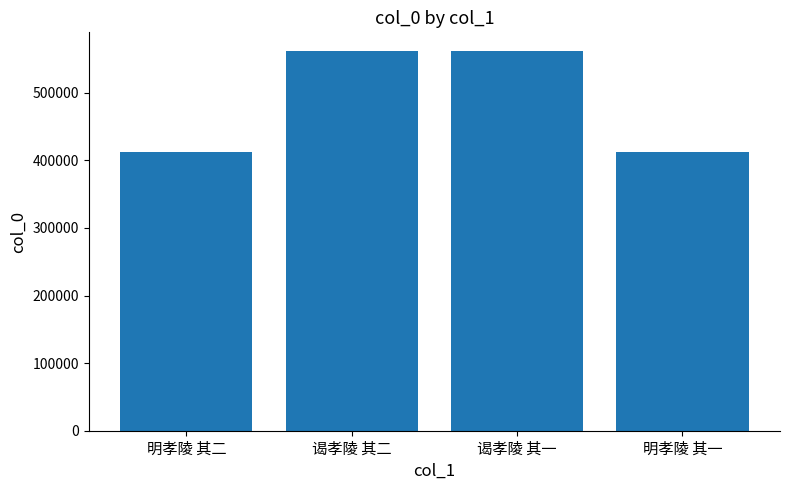

Approximately how many times larger is the value at 明孝陵 其一 compared to 谒孝陵 其二?

0.7